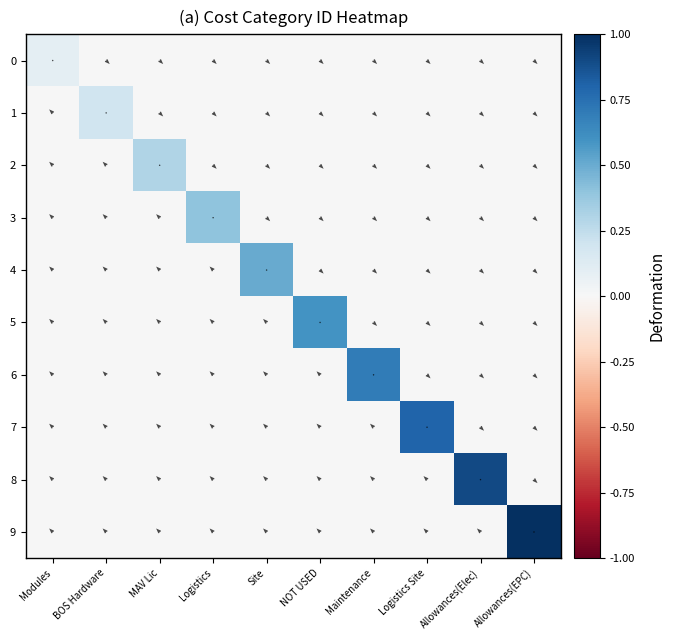

What is the difference between the maximum and minimum values in the 9 series?

1.0